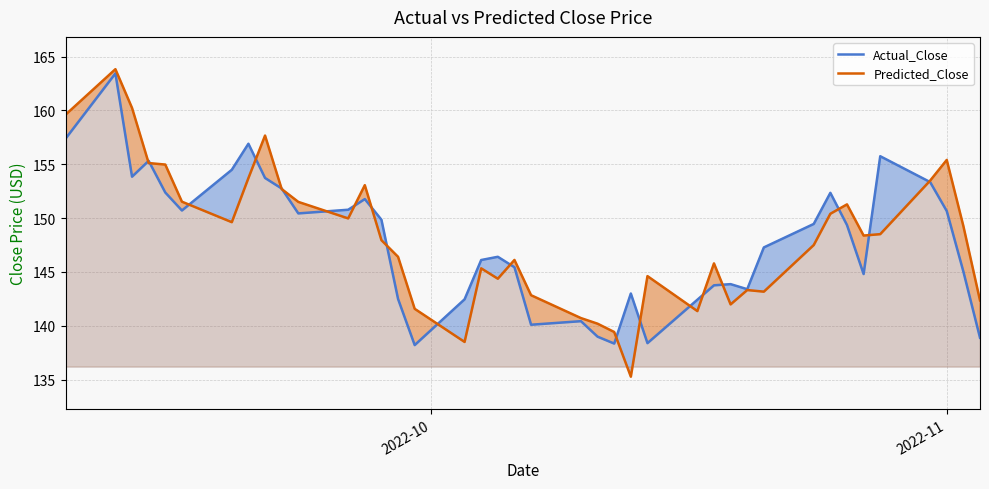

What is the greatest value displayed?

163.8